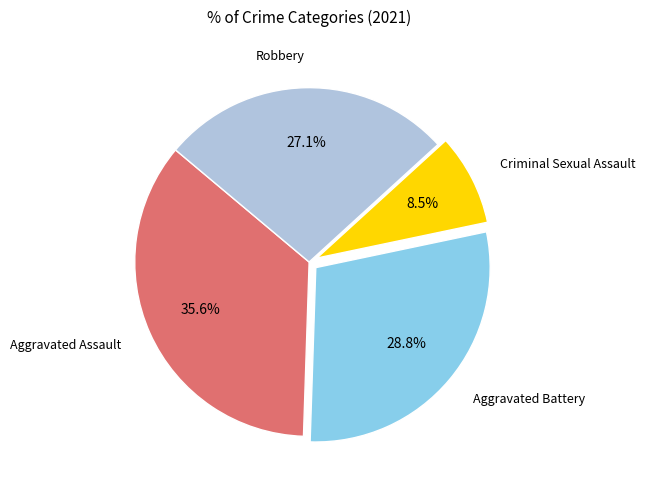

Combined, what portion of the pie is Criminal Sexual Assault and Aggravated Battery?

37.3%